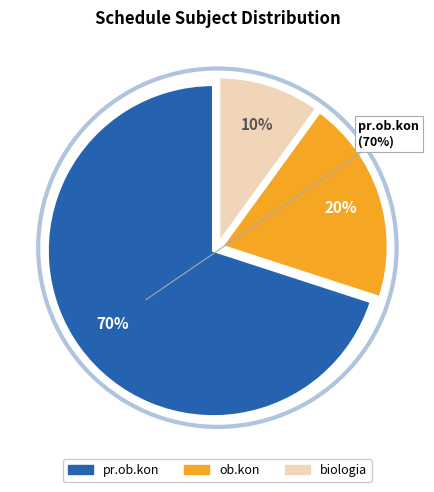

True or false: pr.ob.kon accounts for 85% of the total.

False